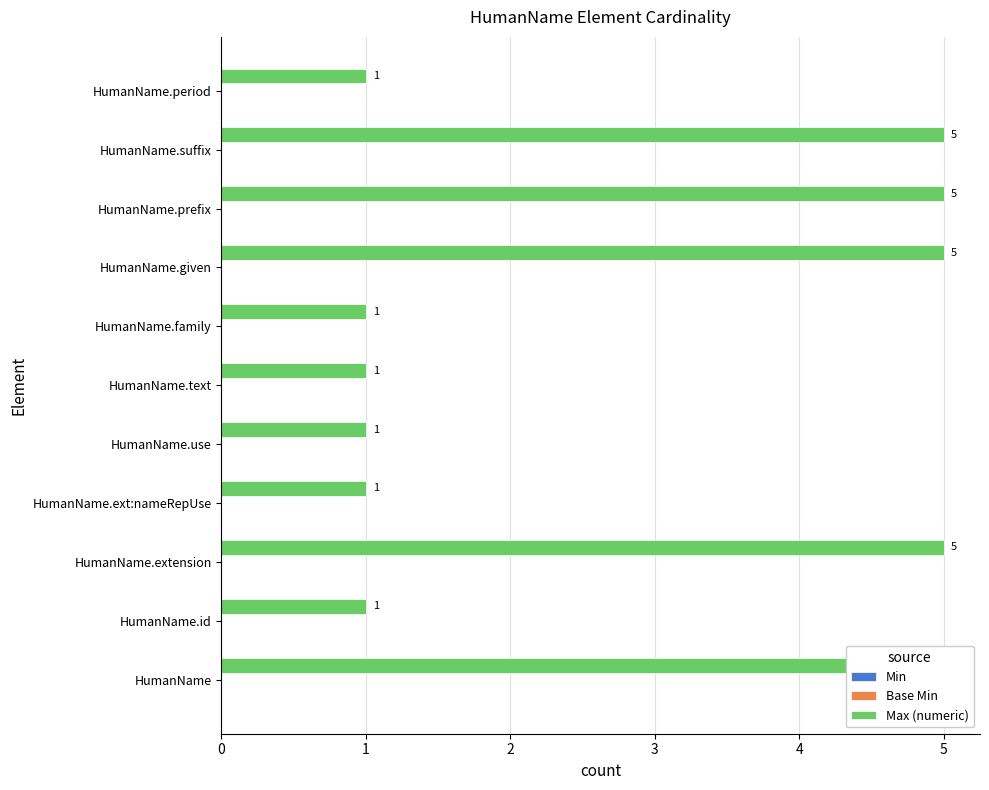

What is the minimum value for Max (numeric)?

1.0